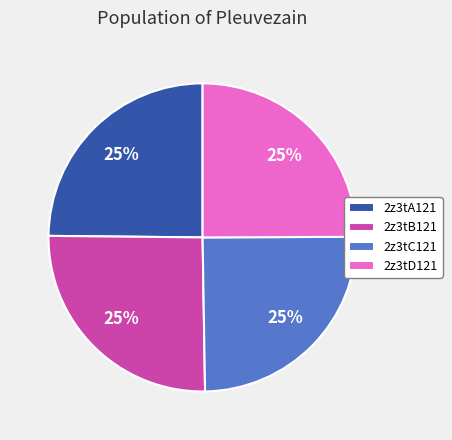

To the nearest percent, what portion does 2z3tA121 represent?

25%